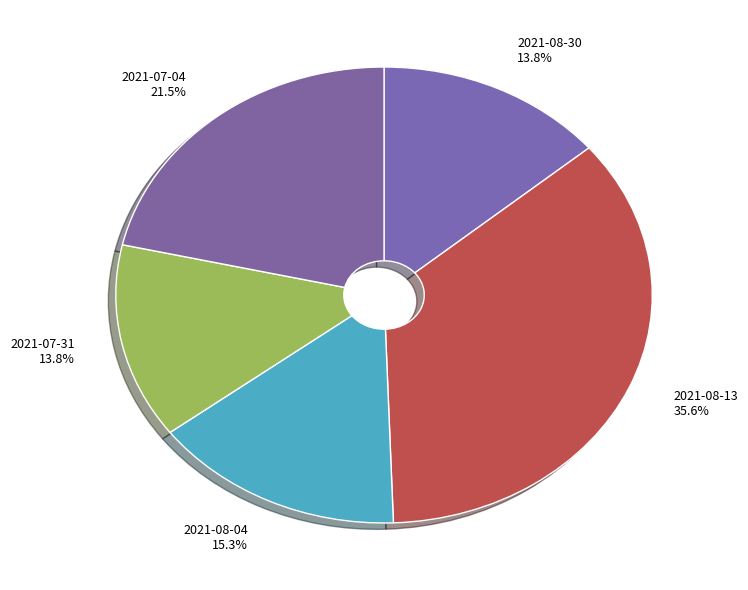

What portion of the pie excludes 2021-07-31?

86.2%